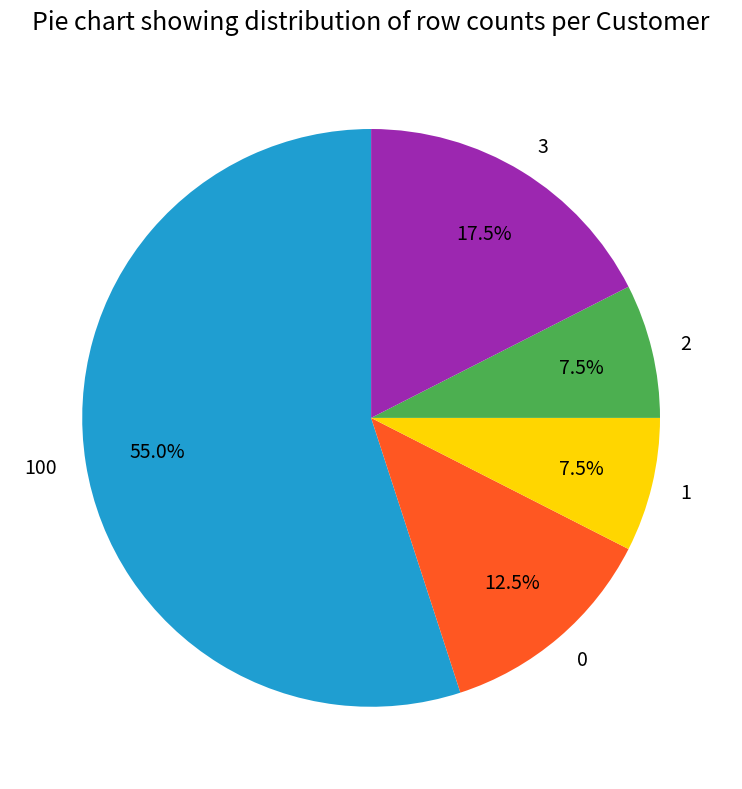

What is the largest slice in the pie chart?

100